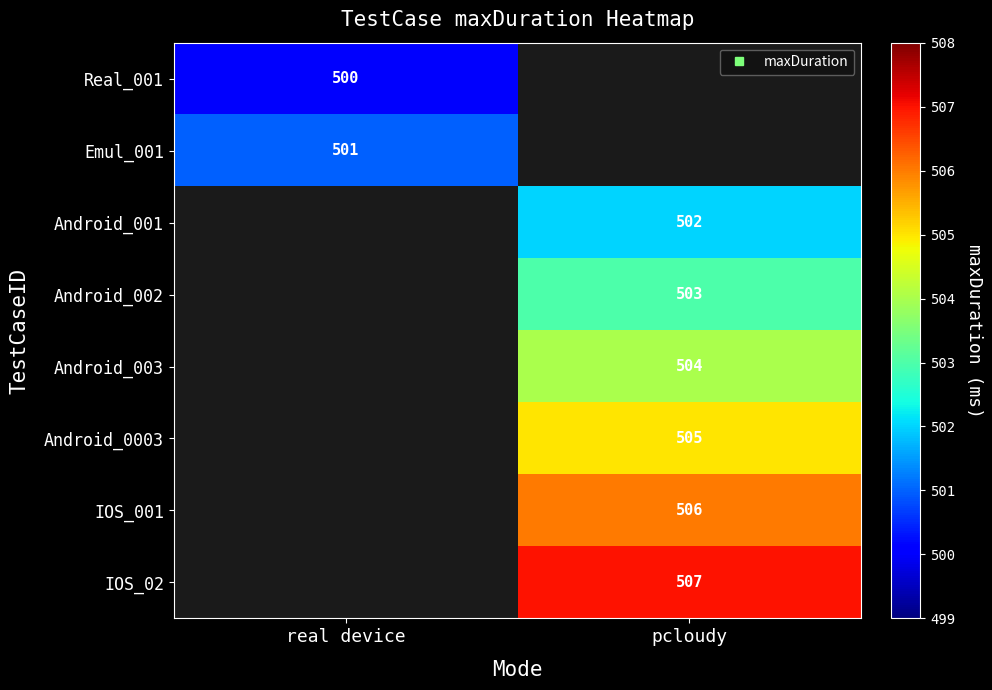

The value of Real_001 at real device is 330.2. True or false?

False